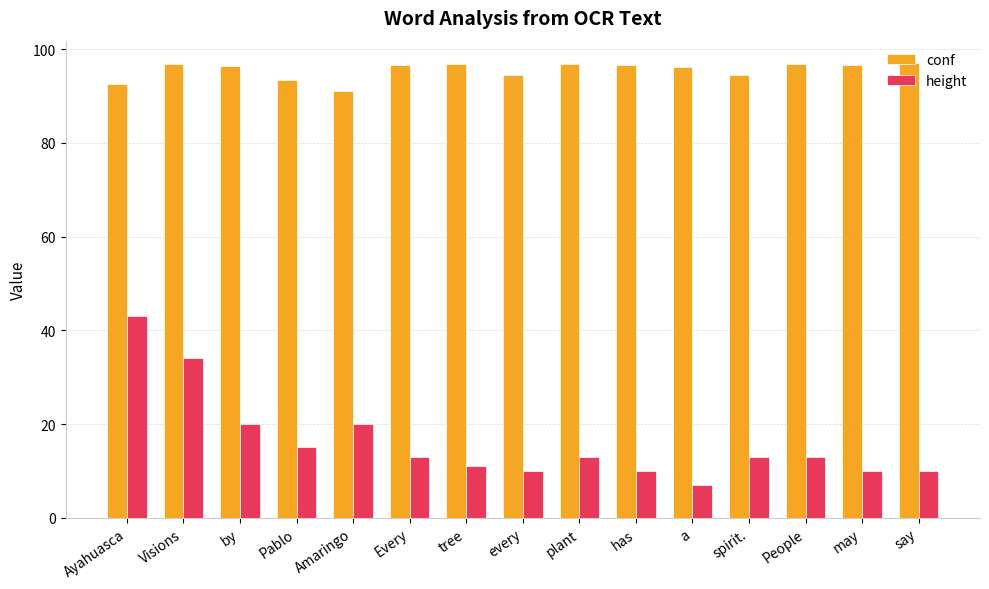

What is the difference between the maximum and minimum values in the conf series?

5.9